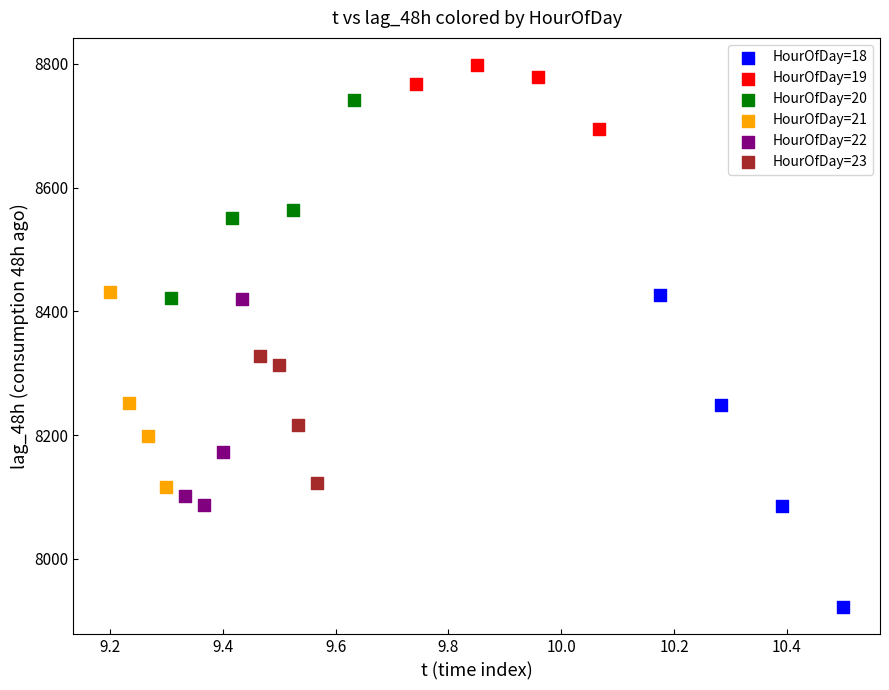

Which series contains the lowest Y value?

HourOfDay=18